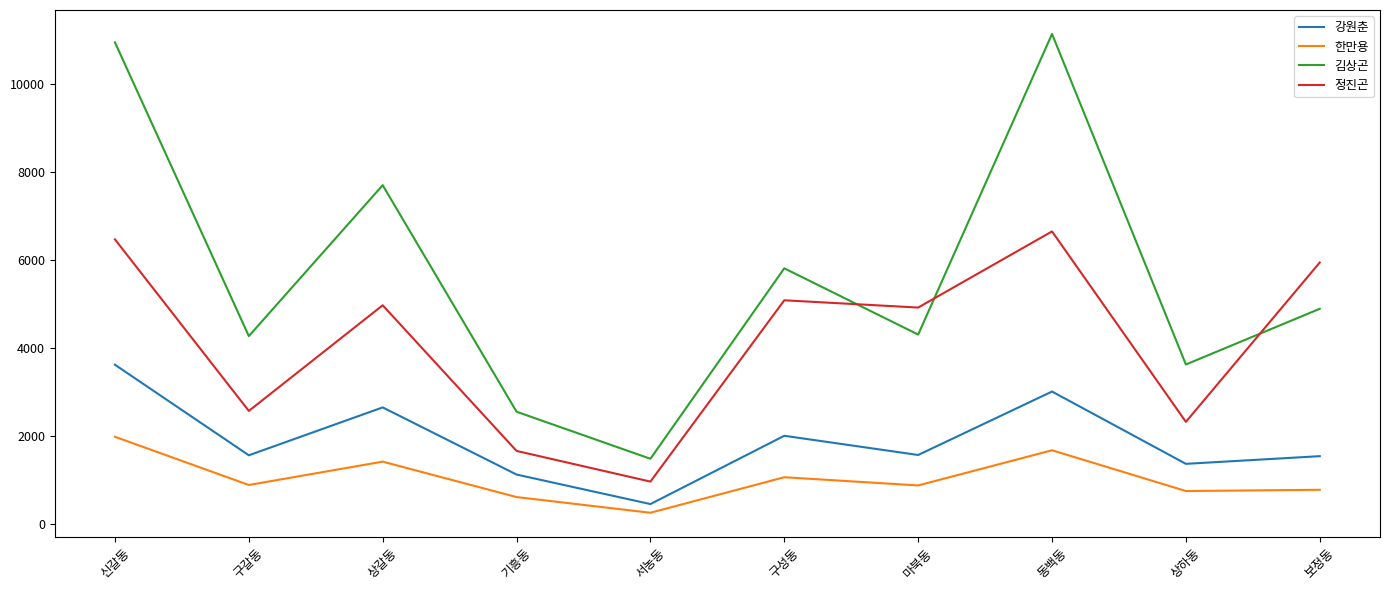

What is the greatest value displayed?

11129